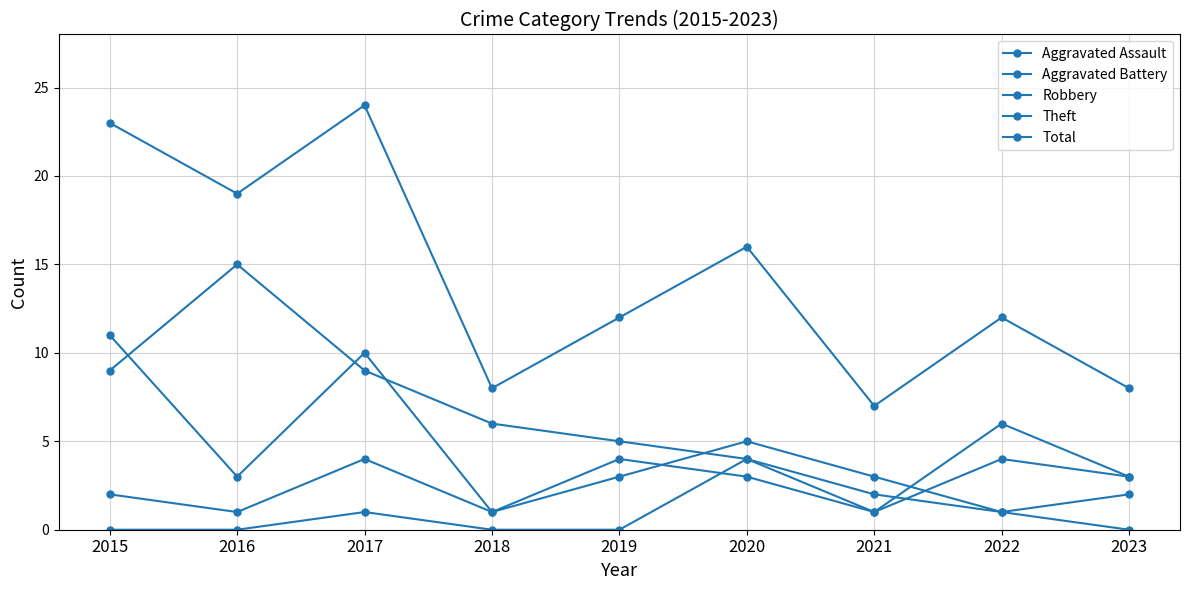

What is the value of the Total point at the 6th from the left?

16